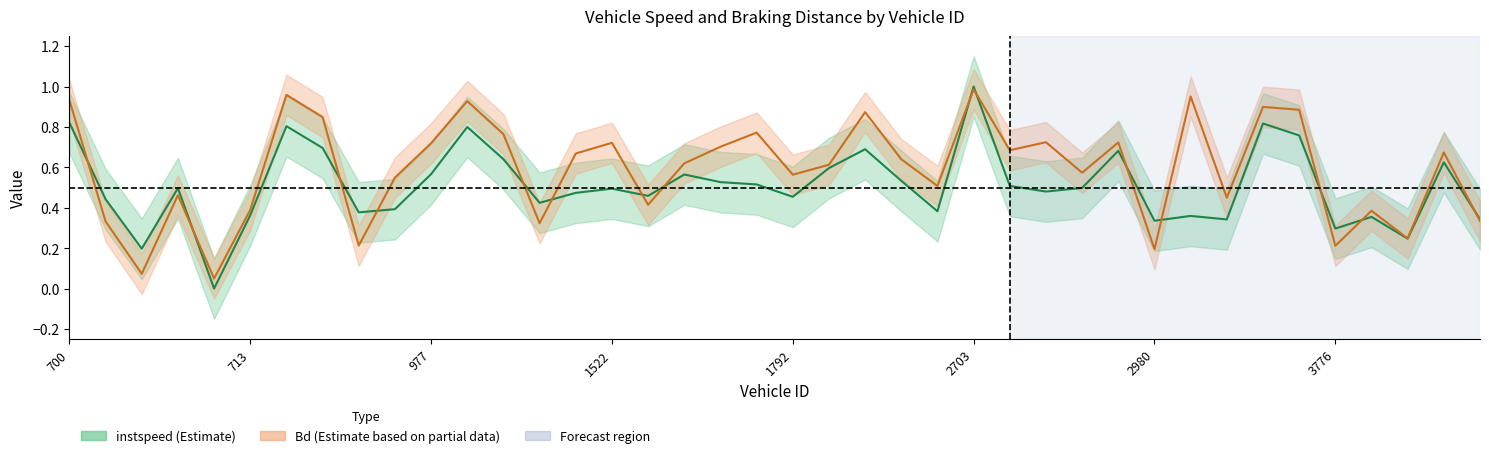

Does the chart display data point markers on the line(s)?

No